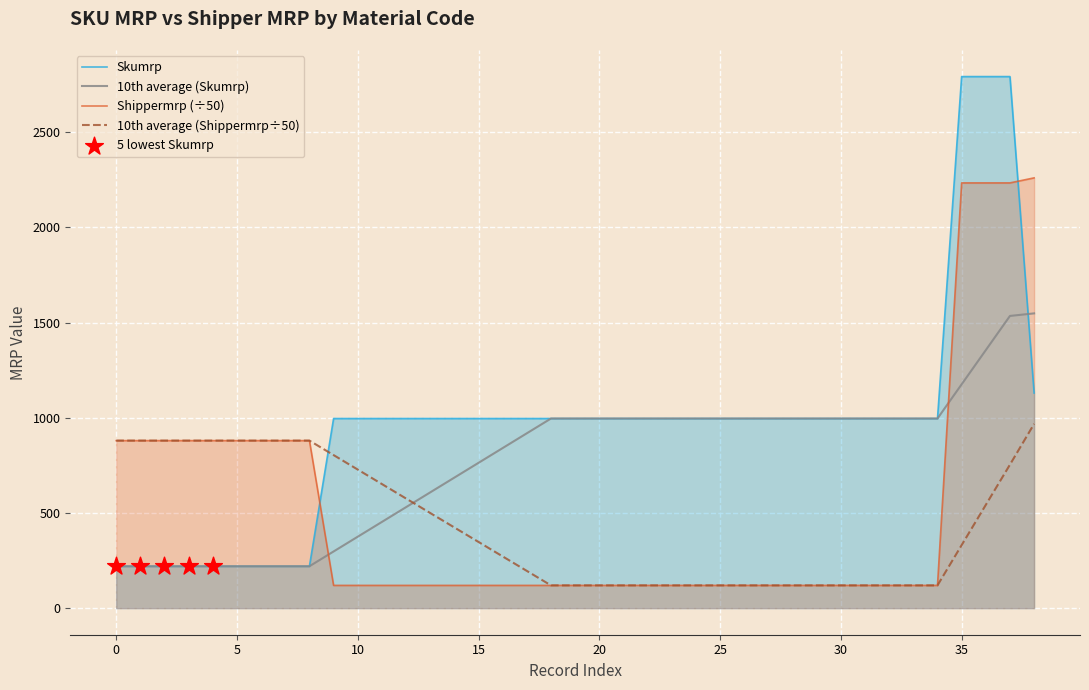

Which series reaches the minimum Y coordinate?

Shippermrp